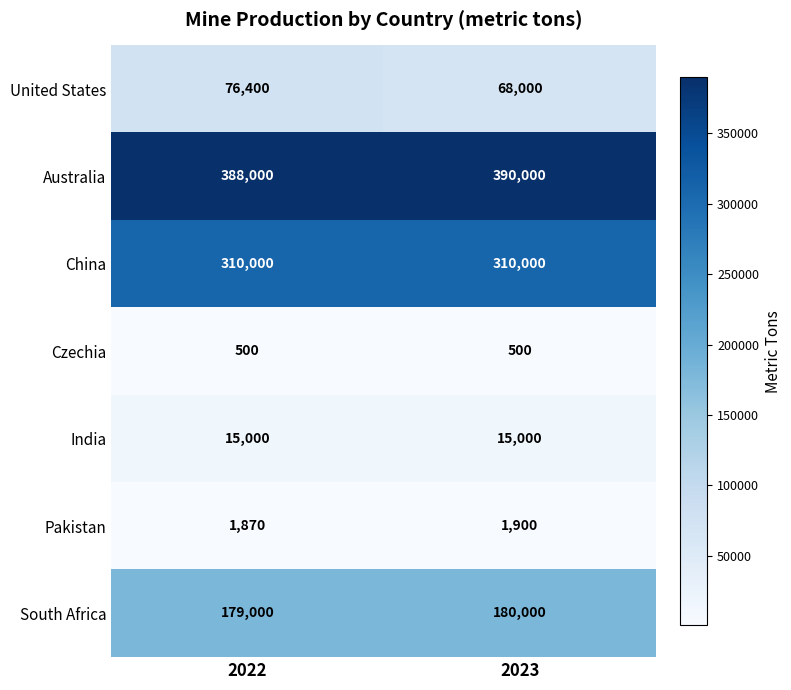

At which category does the chart reach its peak across all series?

2023